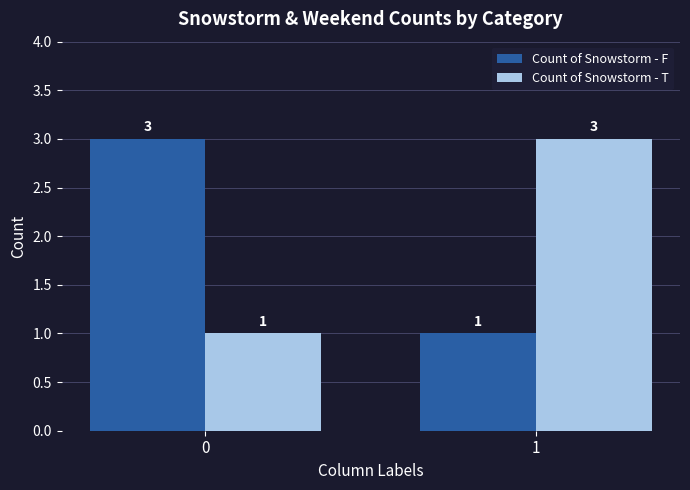

What is the total value across all series at 0?

4